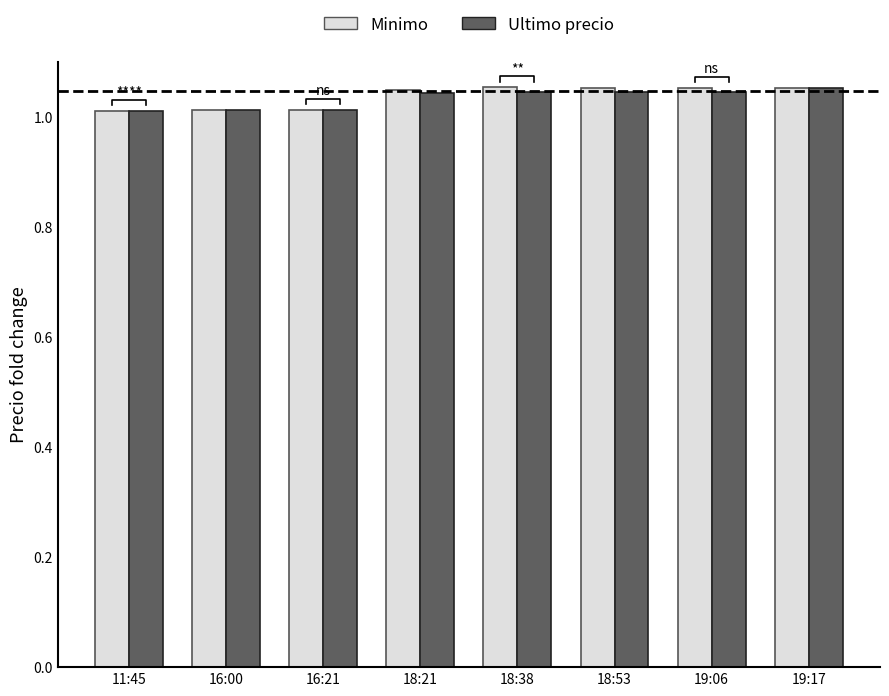

What is the label of the 3rd bar from the left?

16:21